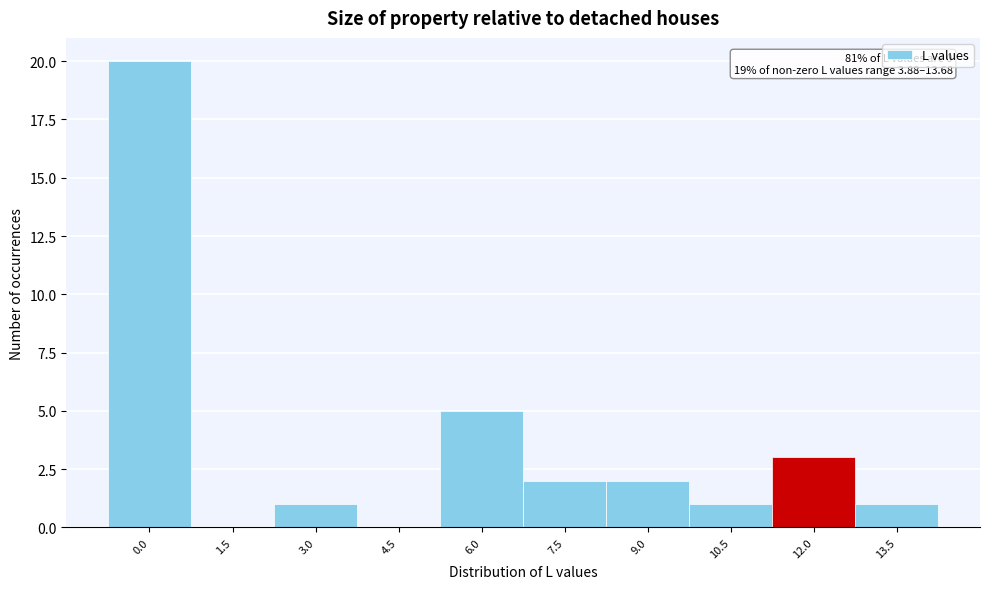

Reading left to right, extract all data points from this chart.

0.0=20	1.5=0	3.0=1	4.5=0	6.0=5	7.5=2	9.0=2	10.5=1	12.0=3	13.5=1